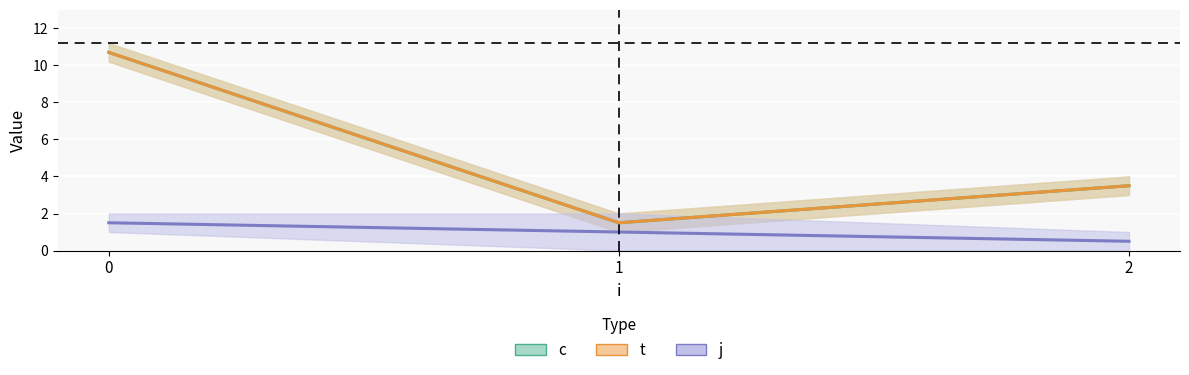

What is the maximum value shown in the chart?

11.2